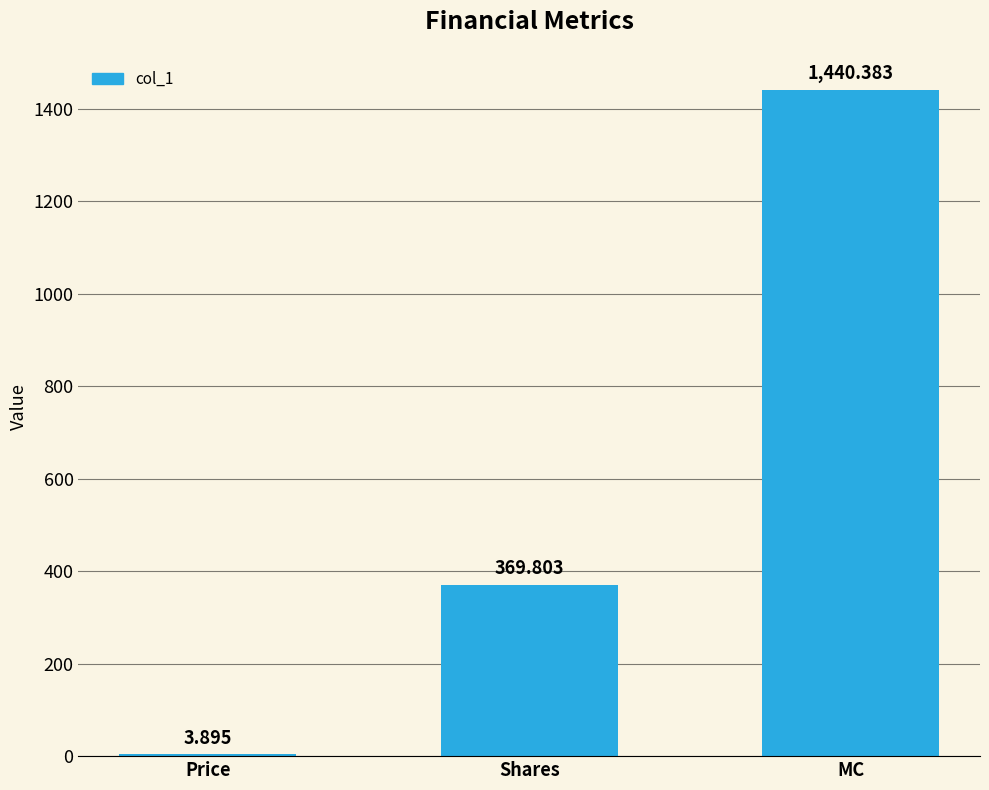

Which has a higher value, MC or Price?

MC